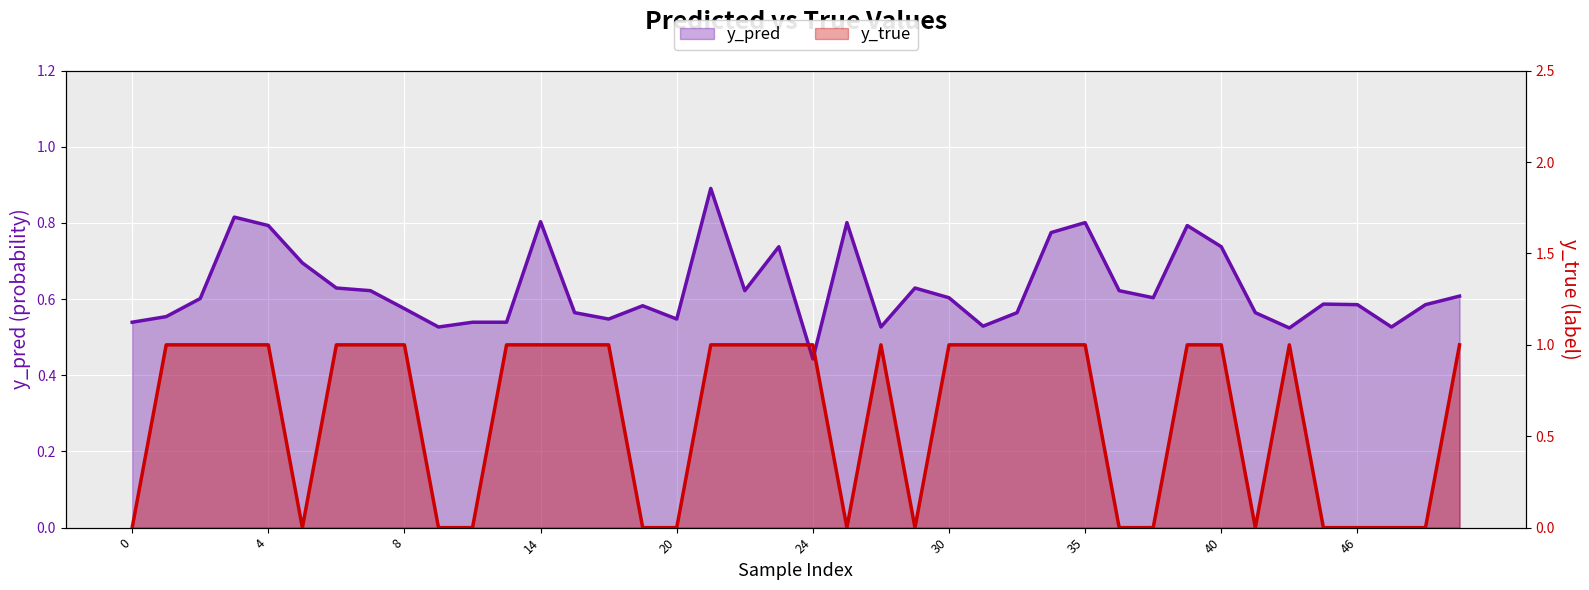

List the series in order of their overall mean, lowest first.

y_true, y_pred